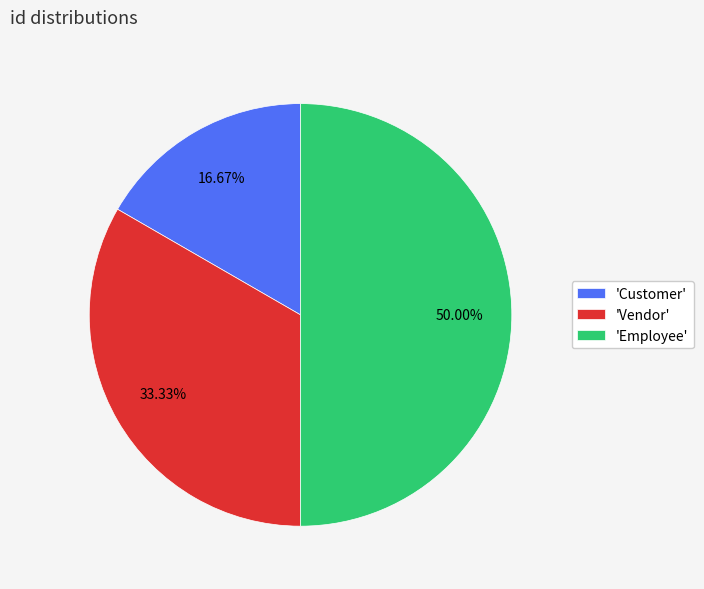

What is the largest slice in the pie chart?

'Employee'